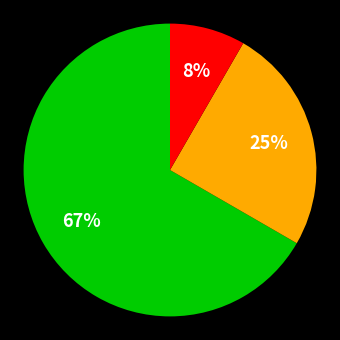

Is there a majority slice in this chart?

Yes